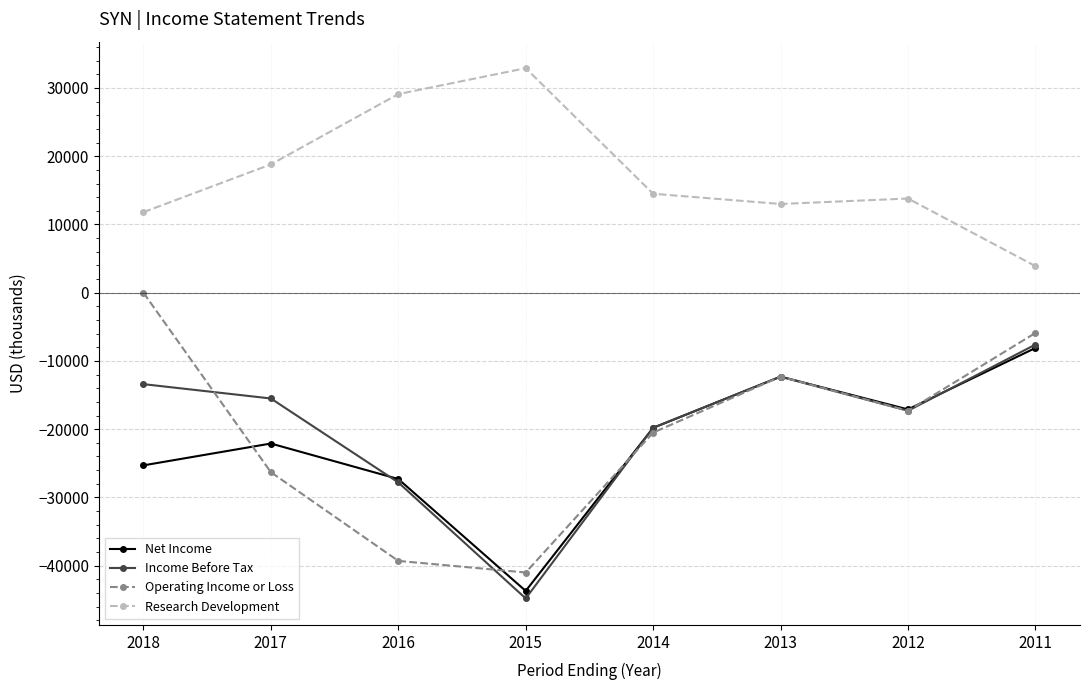

Rank the categories by Net Income value from lowest to highest.

2015, 2016, 2018, 2017, 2014, 2012, 2013, 2011